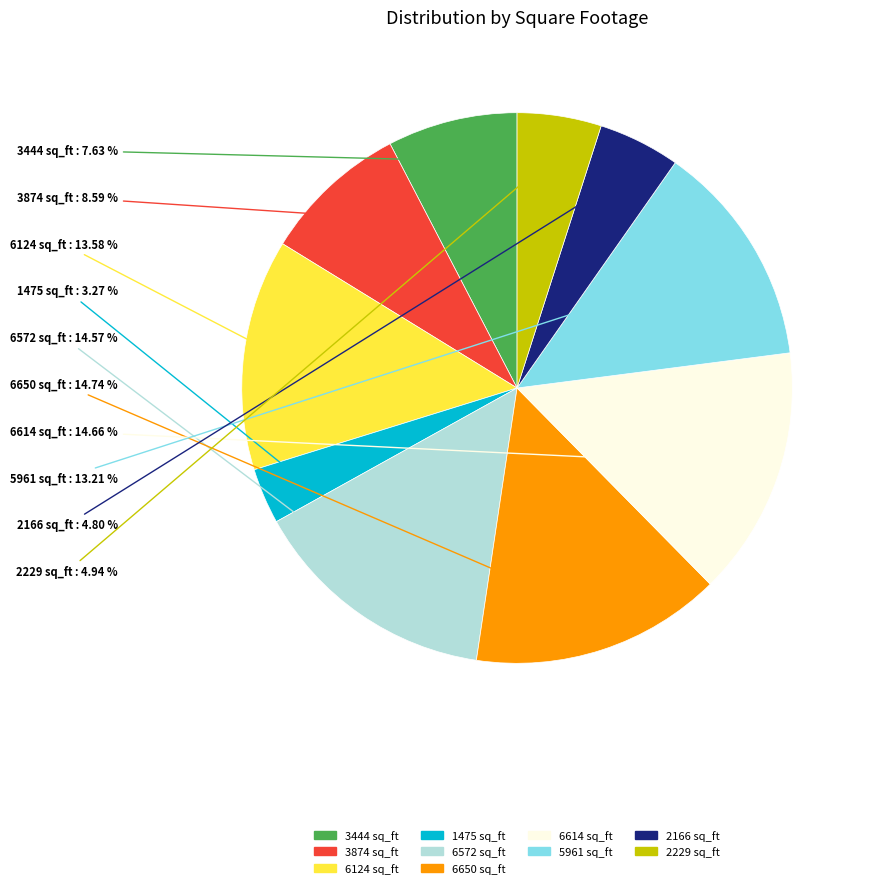

What is the total percentage of 6650 sq_ft and 6572 sq_ft?

29.3%